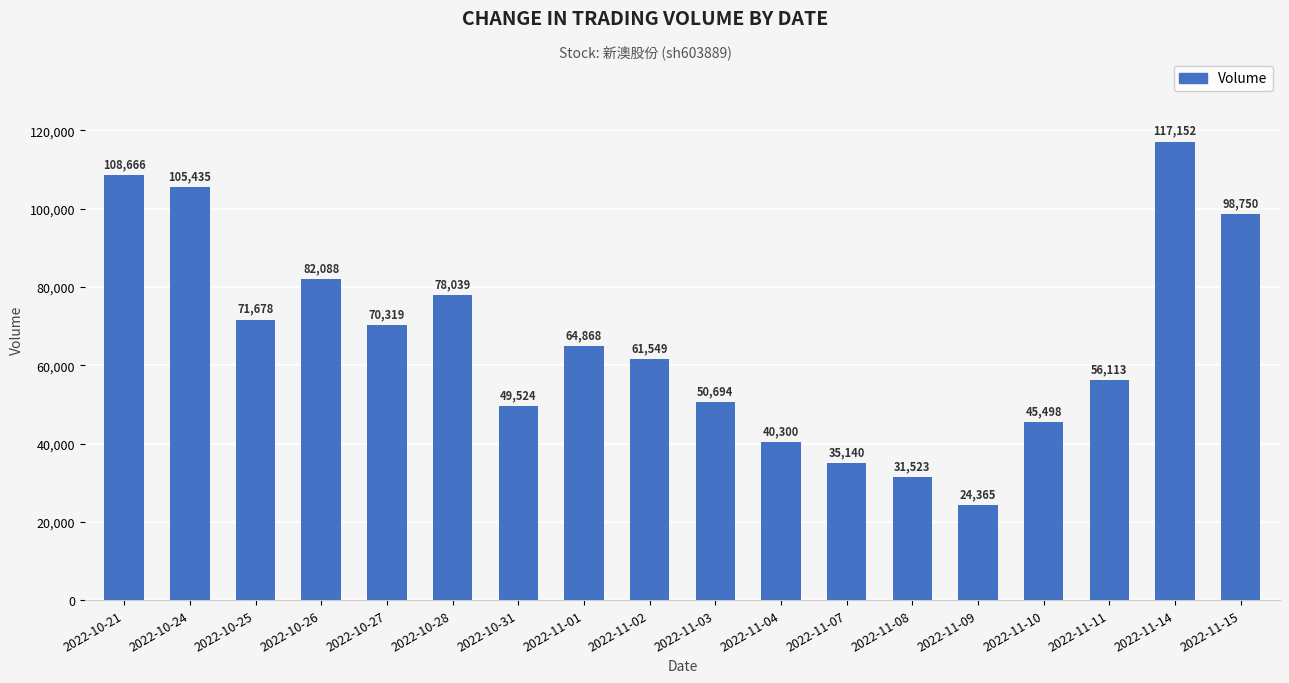

What is the change in value from 2022-10-24 to 2022-11-03?

-54741